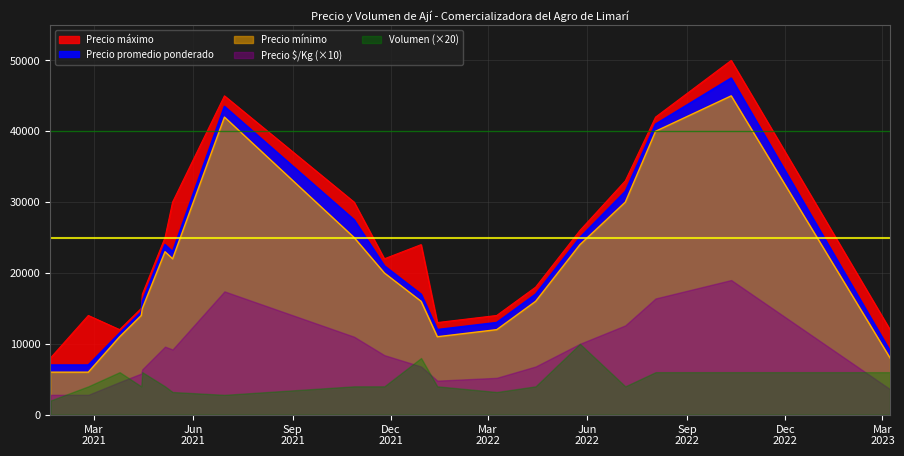

The value of Precio máximo at 2022-01-13 is 3058. True or false?

False